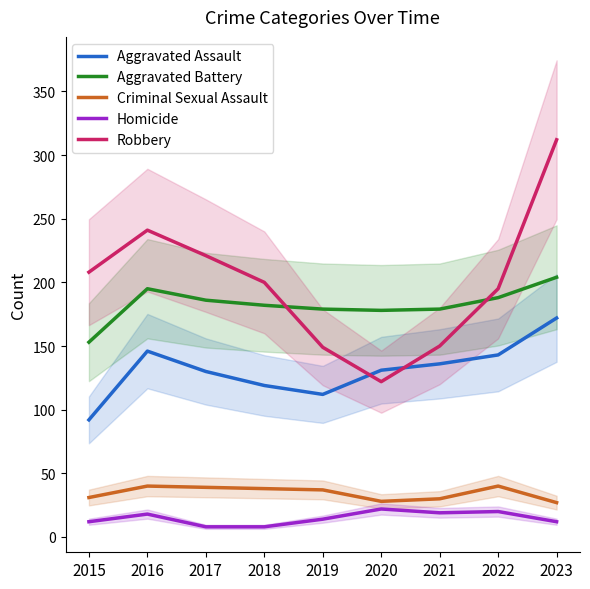

Is it true that Robbery equals 122 at 2020?

True